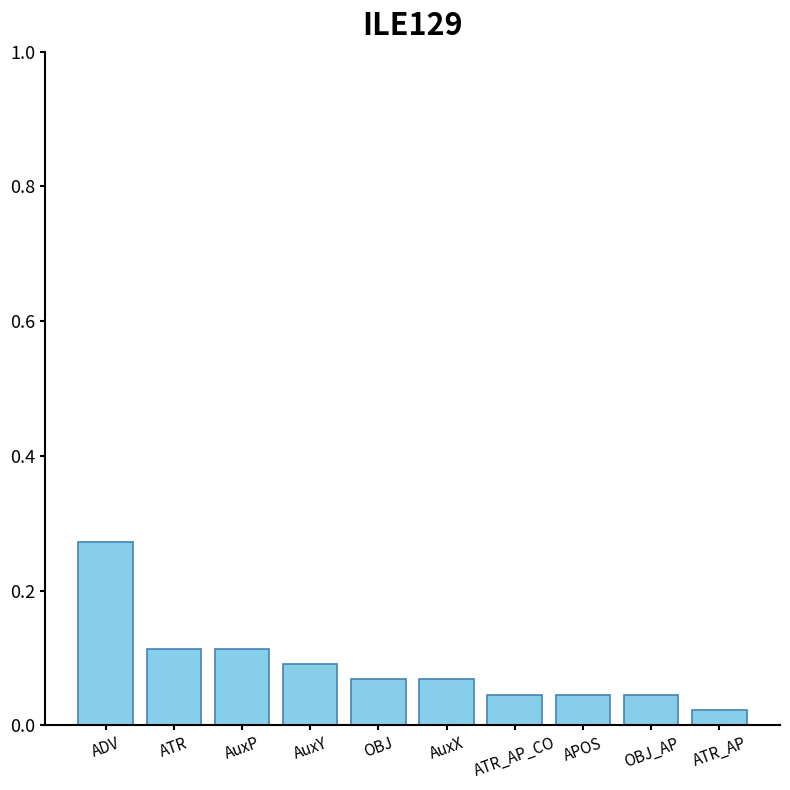

What is the sum of all values?

0.9